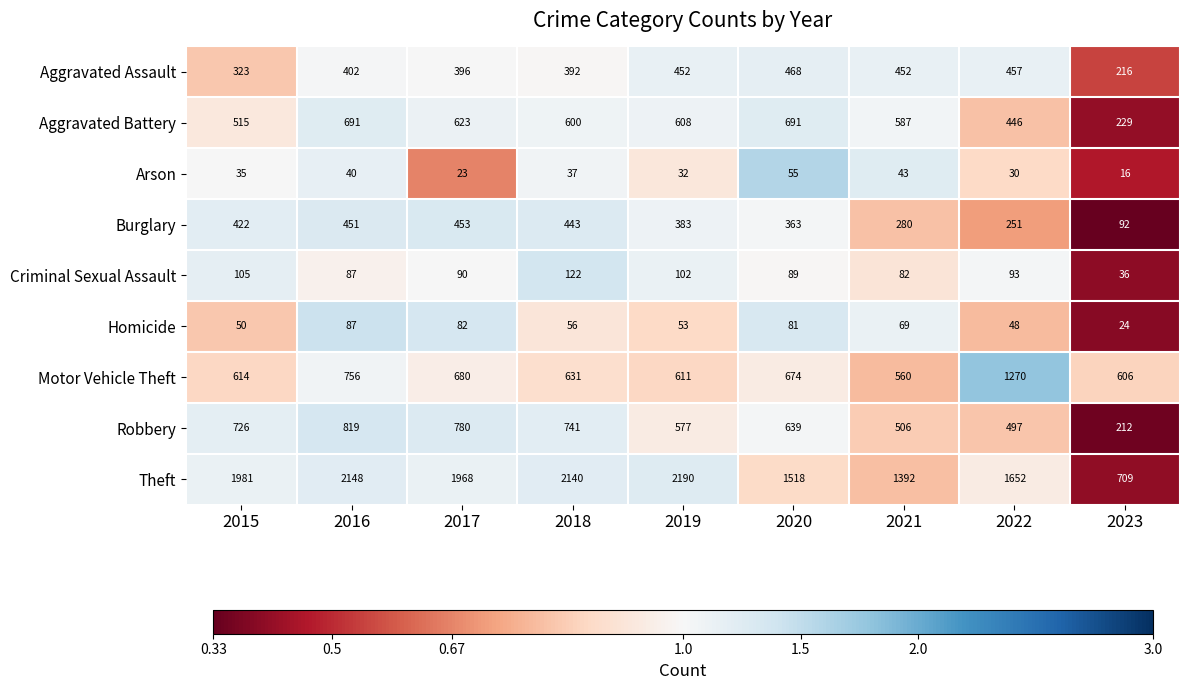

Rank the series by their maximum value, from highest to lowest.

Theft, Motor Vehicle Theft, Robbery, Aggravated Battery, Aggravated Assault, Burglary, Criminal Sexual Assault, Homicide, Arson